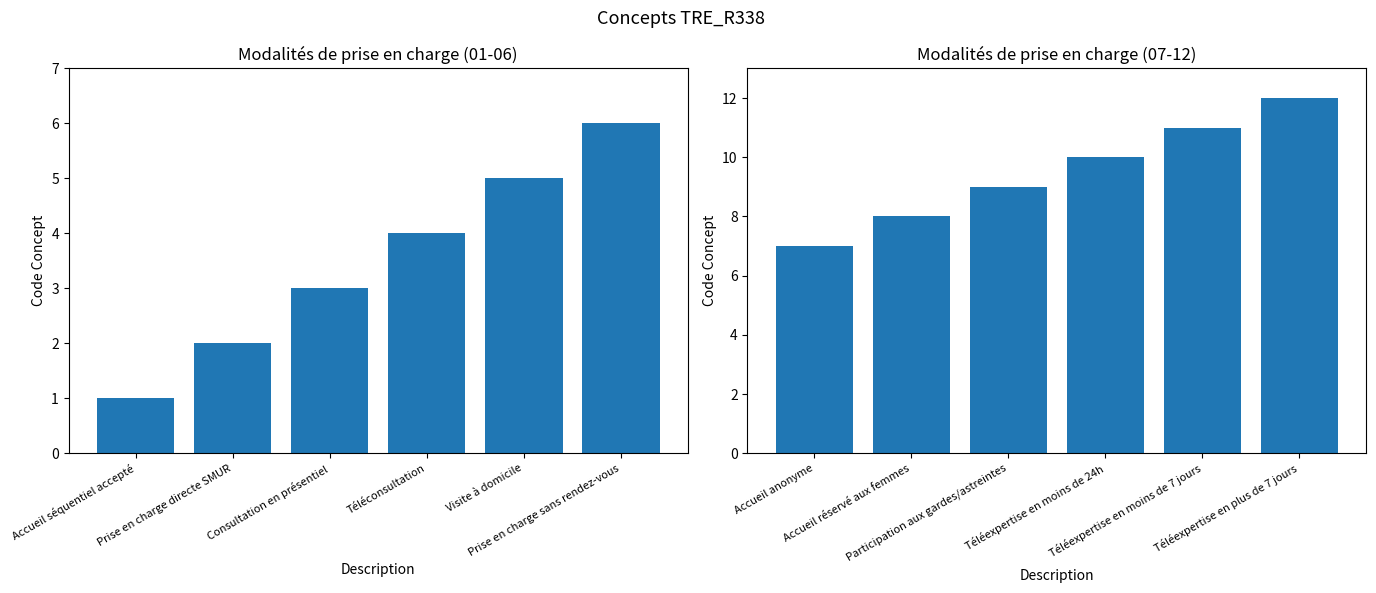

The Concepts 01-06 series shows 4 at Téléconsultation. True or false?

True